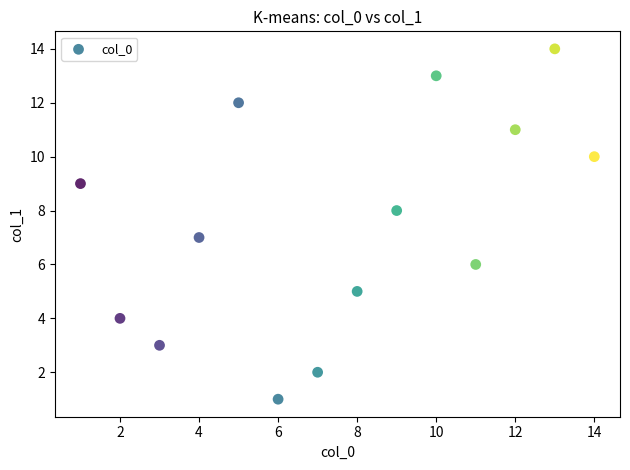

What is the range of X values (max minus min)?

13